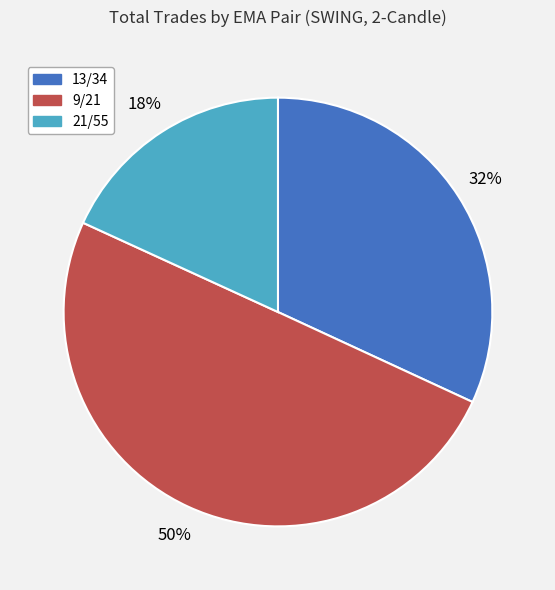

Which slice is the largest?

9/21